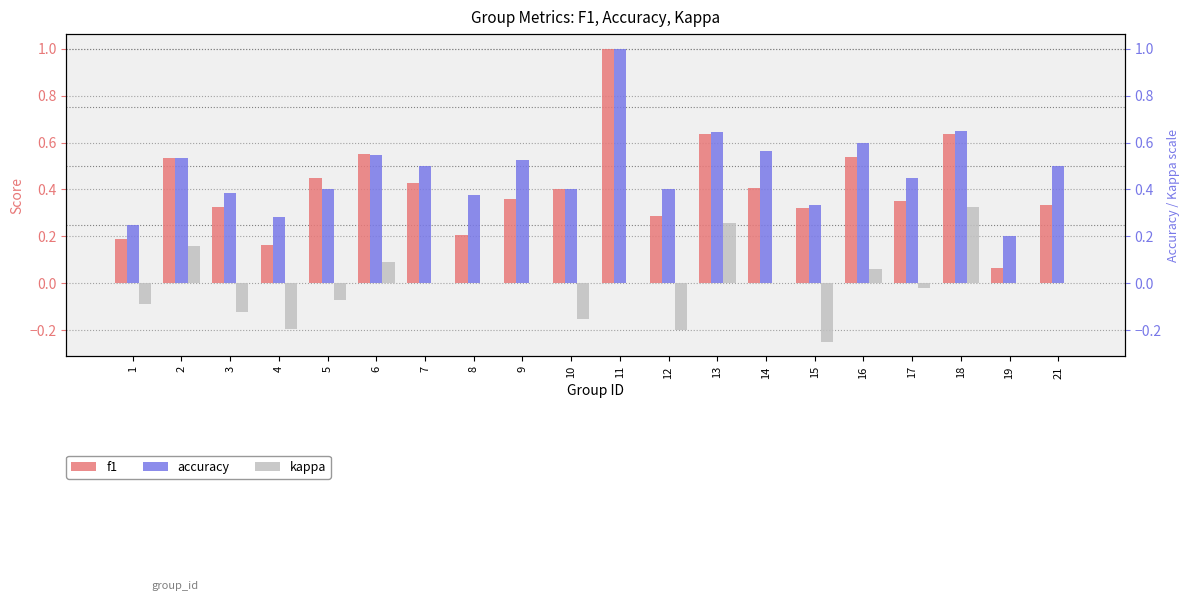

What is the difference between the maximum and minimum values in the kappa series?

0.6